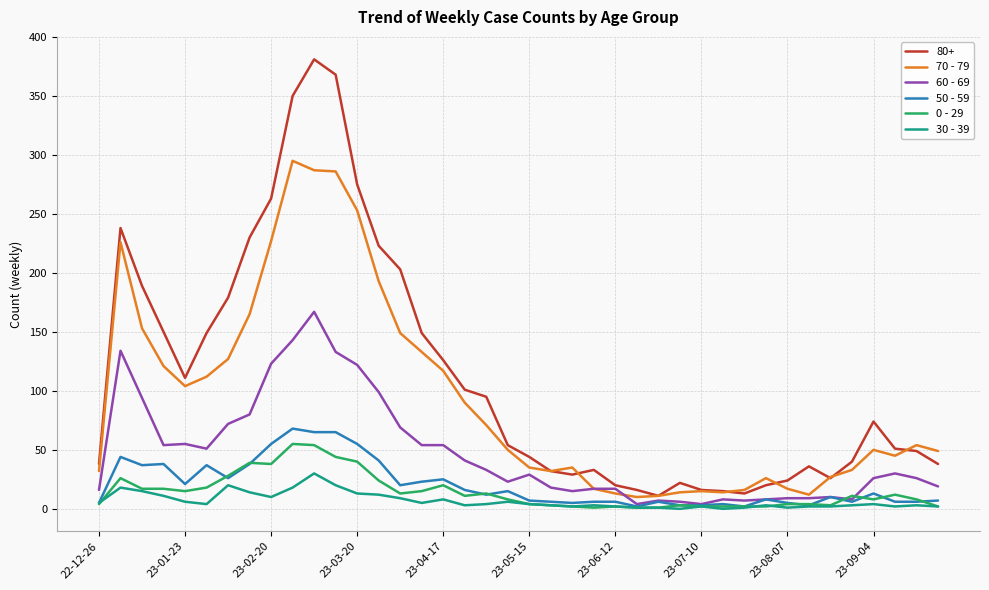

List the series in order of their peak value, highest first.

80+, 70 - 79, 60 - 69, 50 - 59, 0 - 29, 30 - 39